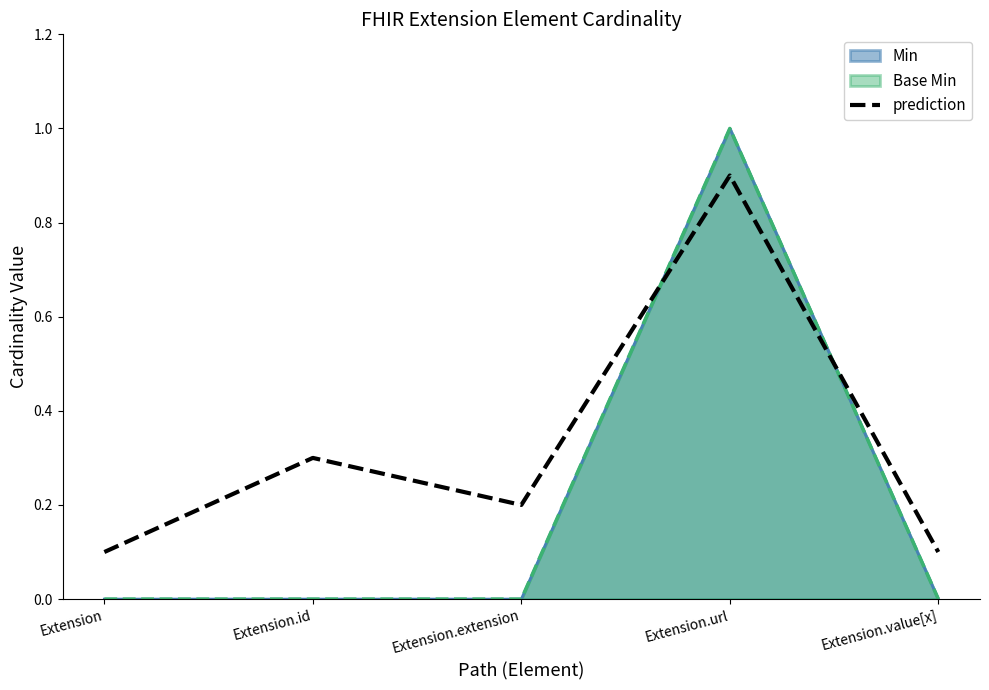

What is the change in value from Extension.extension to Extension.value[x]?

-0.1